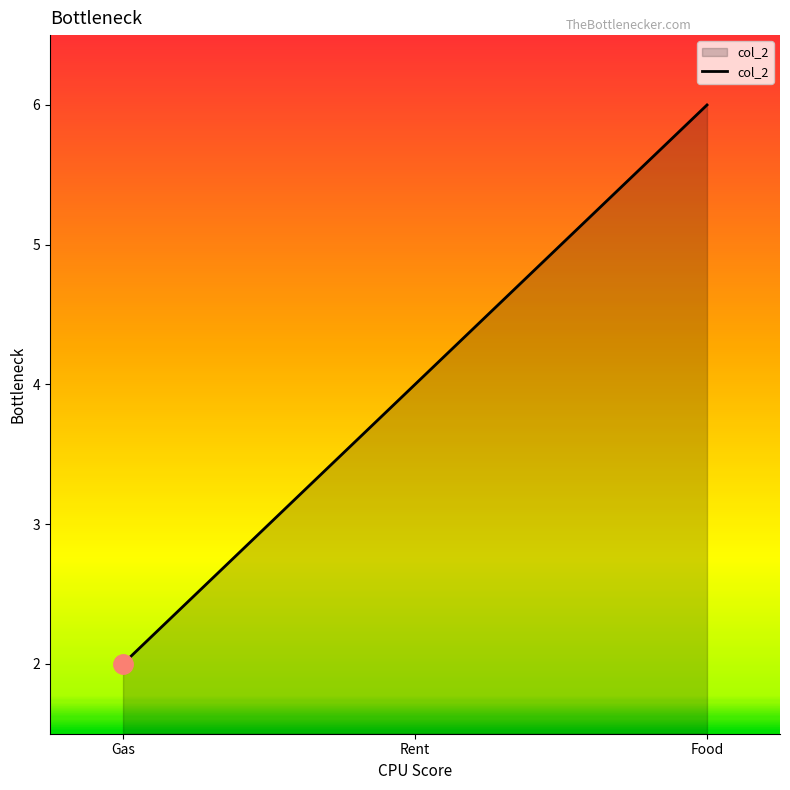

Does the chart have visible grid lines?

No